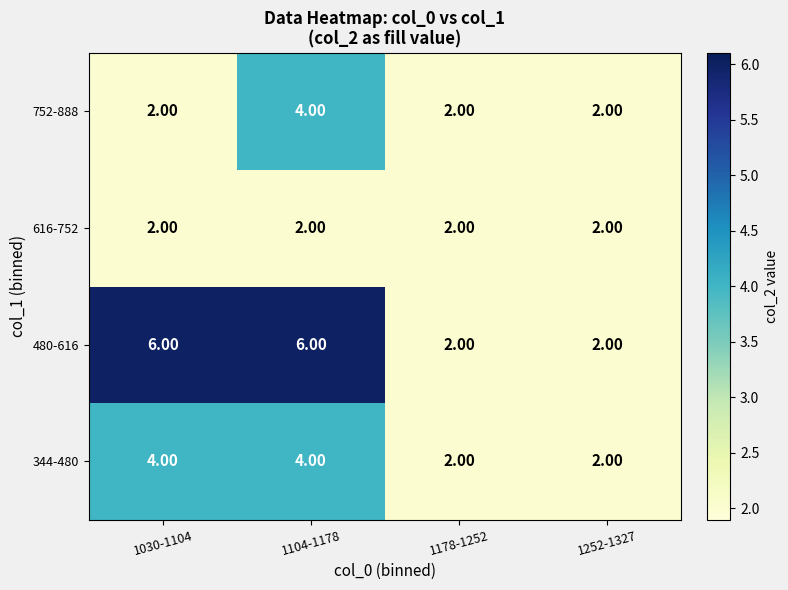

How many series are shown in this chart?

4